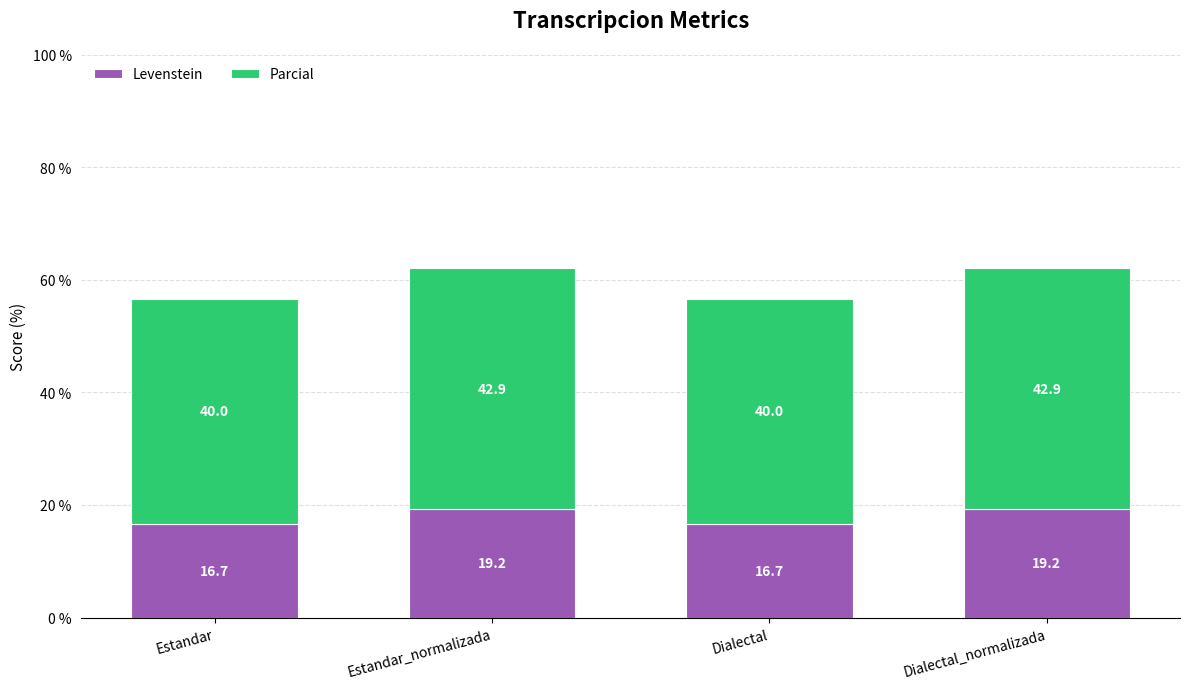

What value does the Levenstein series have at Dialectal?

16.7